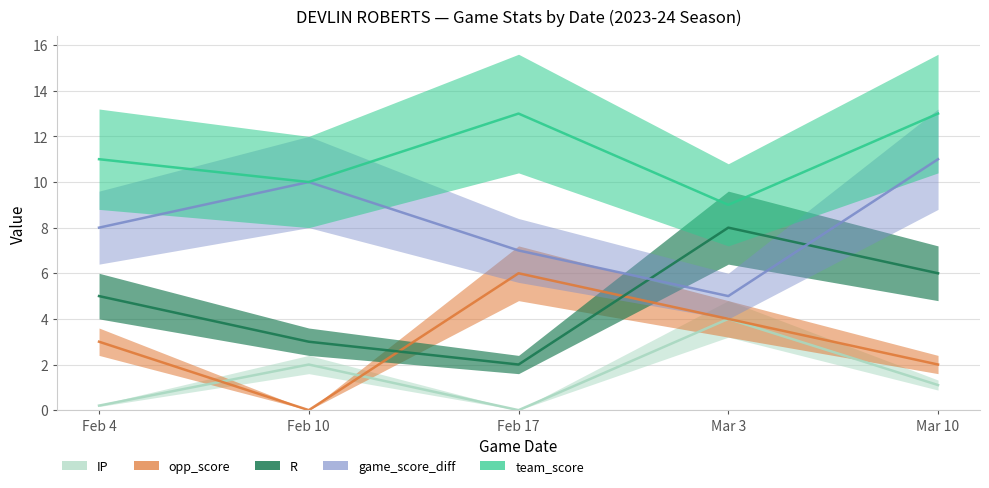

What position from the left is Mar 3?

4